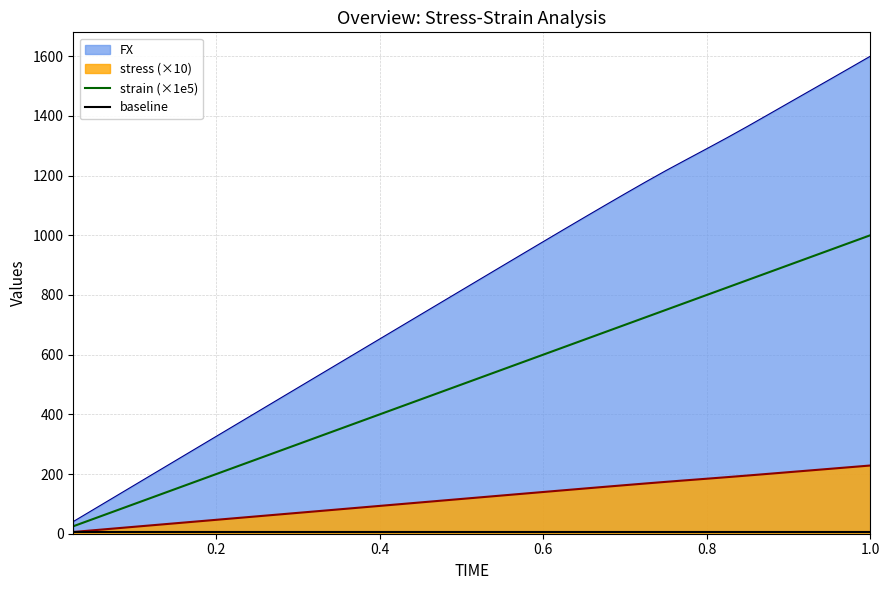

Which series has the largest total across all categories?

FX